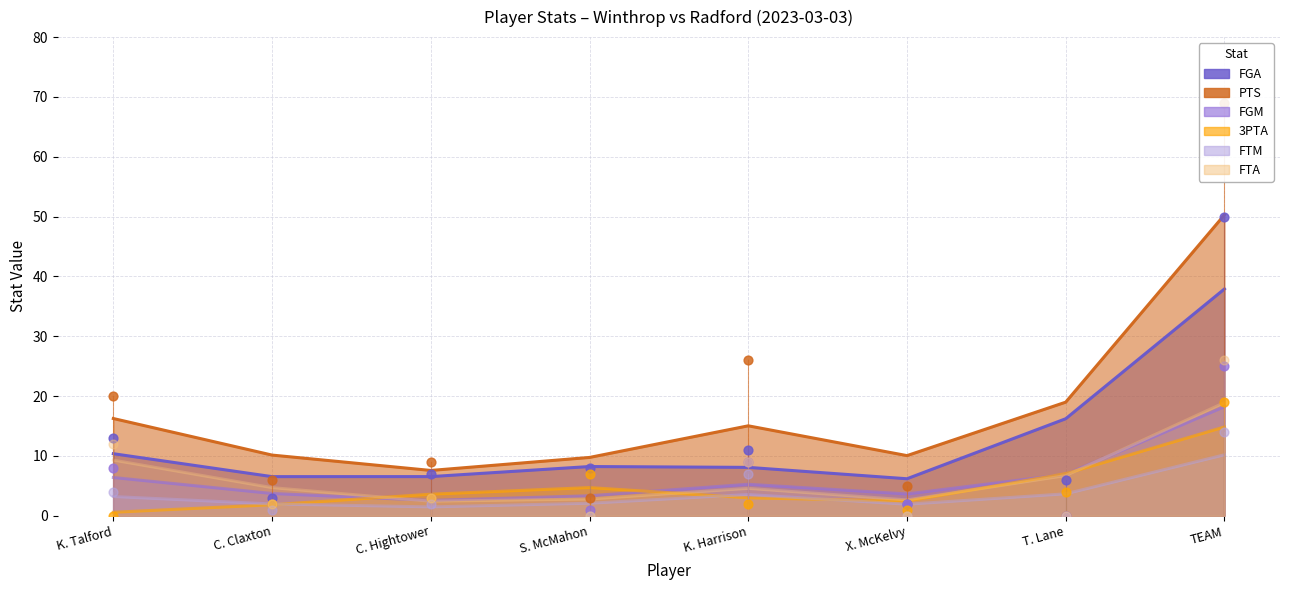

Which series contains the highest Y value?

PTS